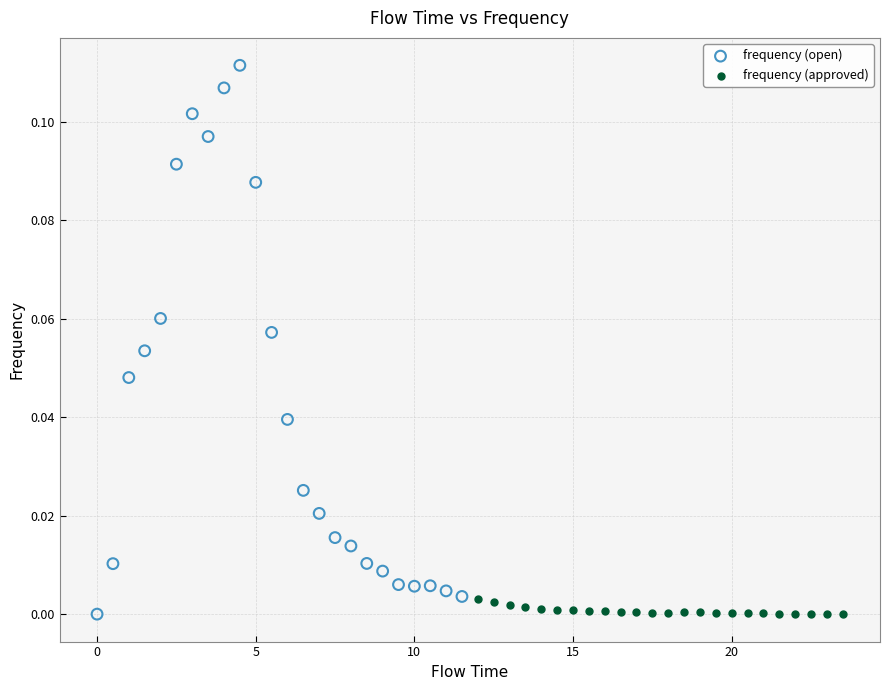

Which series has the largest Y range (max minus min)?

frequency (open)